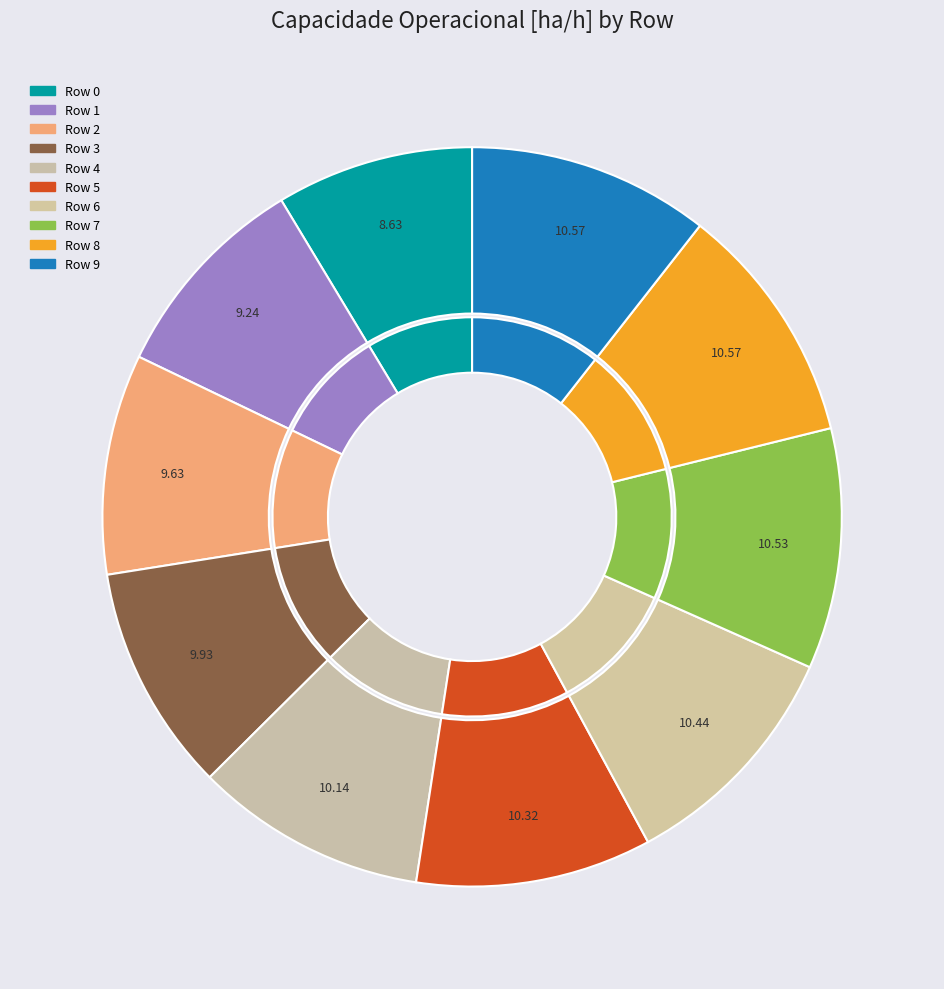

Do Row 4 and Row 9 together represent more than half of the pie?

No